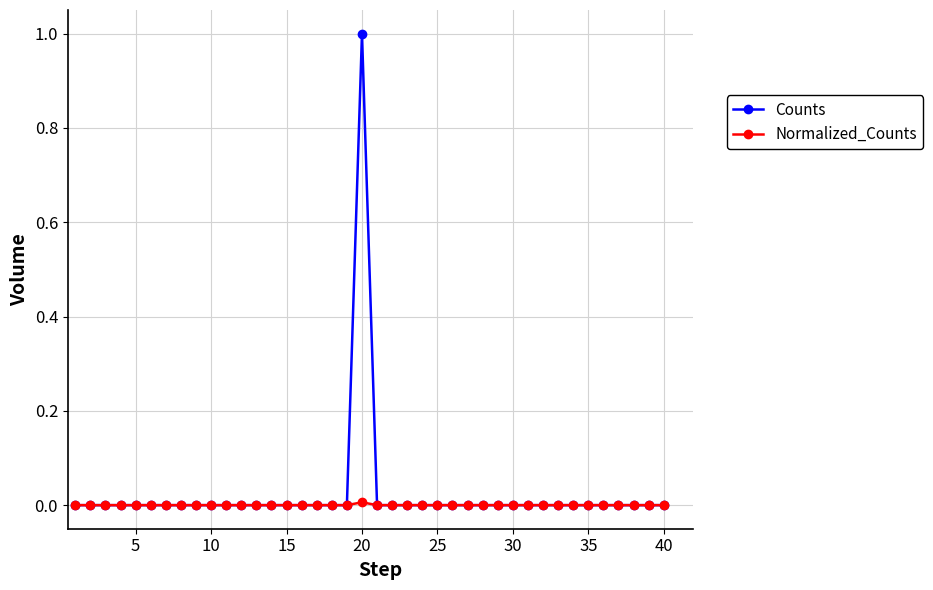

How many series are shown in this chart?

2